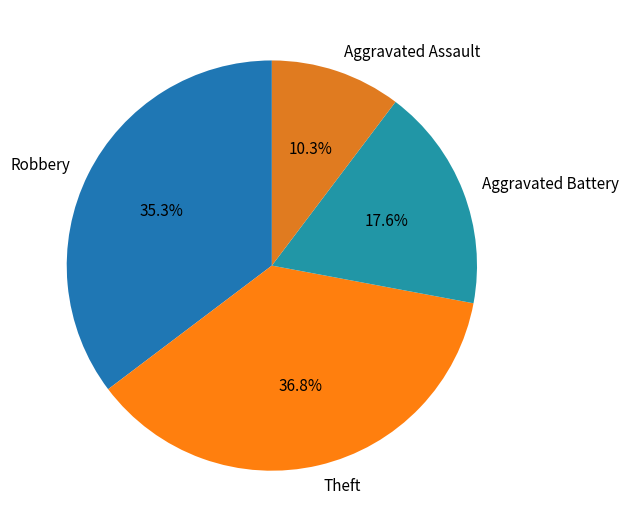

How many slices are in this pie chart?

4